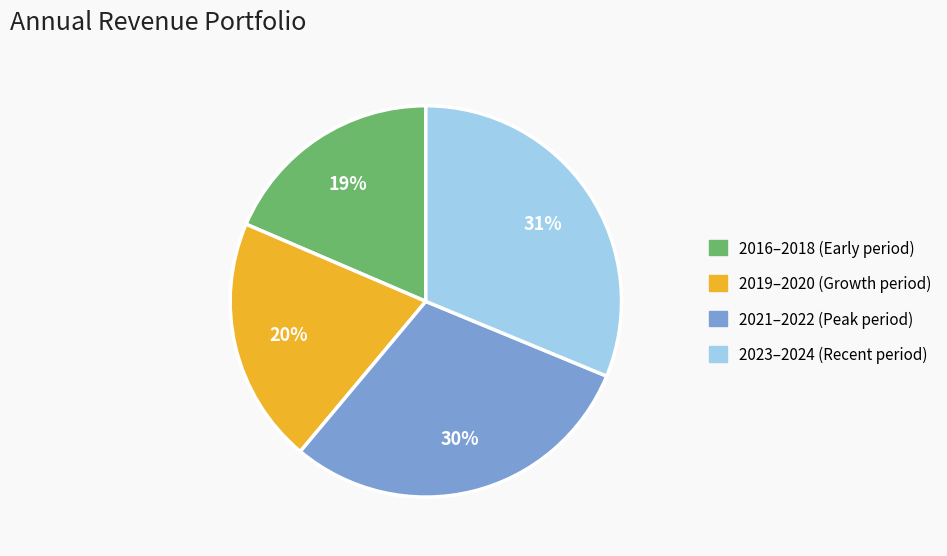

To the nearest percent, what is the average slice percentage?

25%